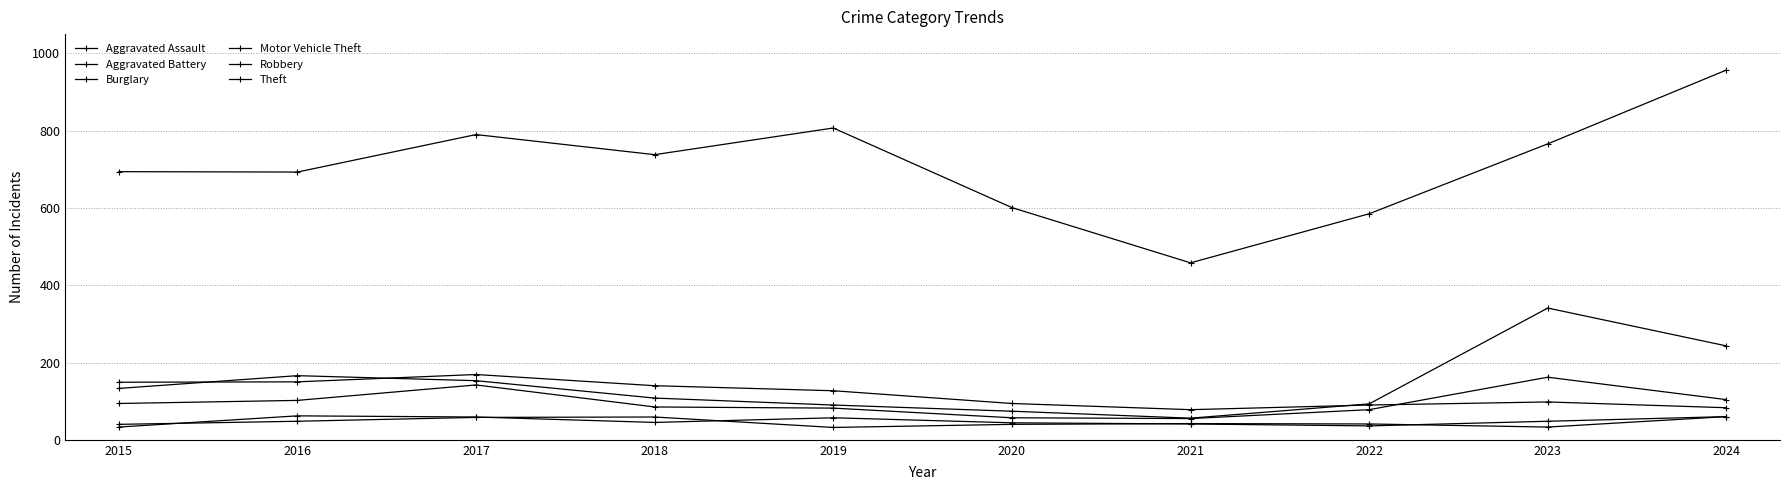

How many data points does each series have?

10